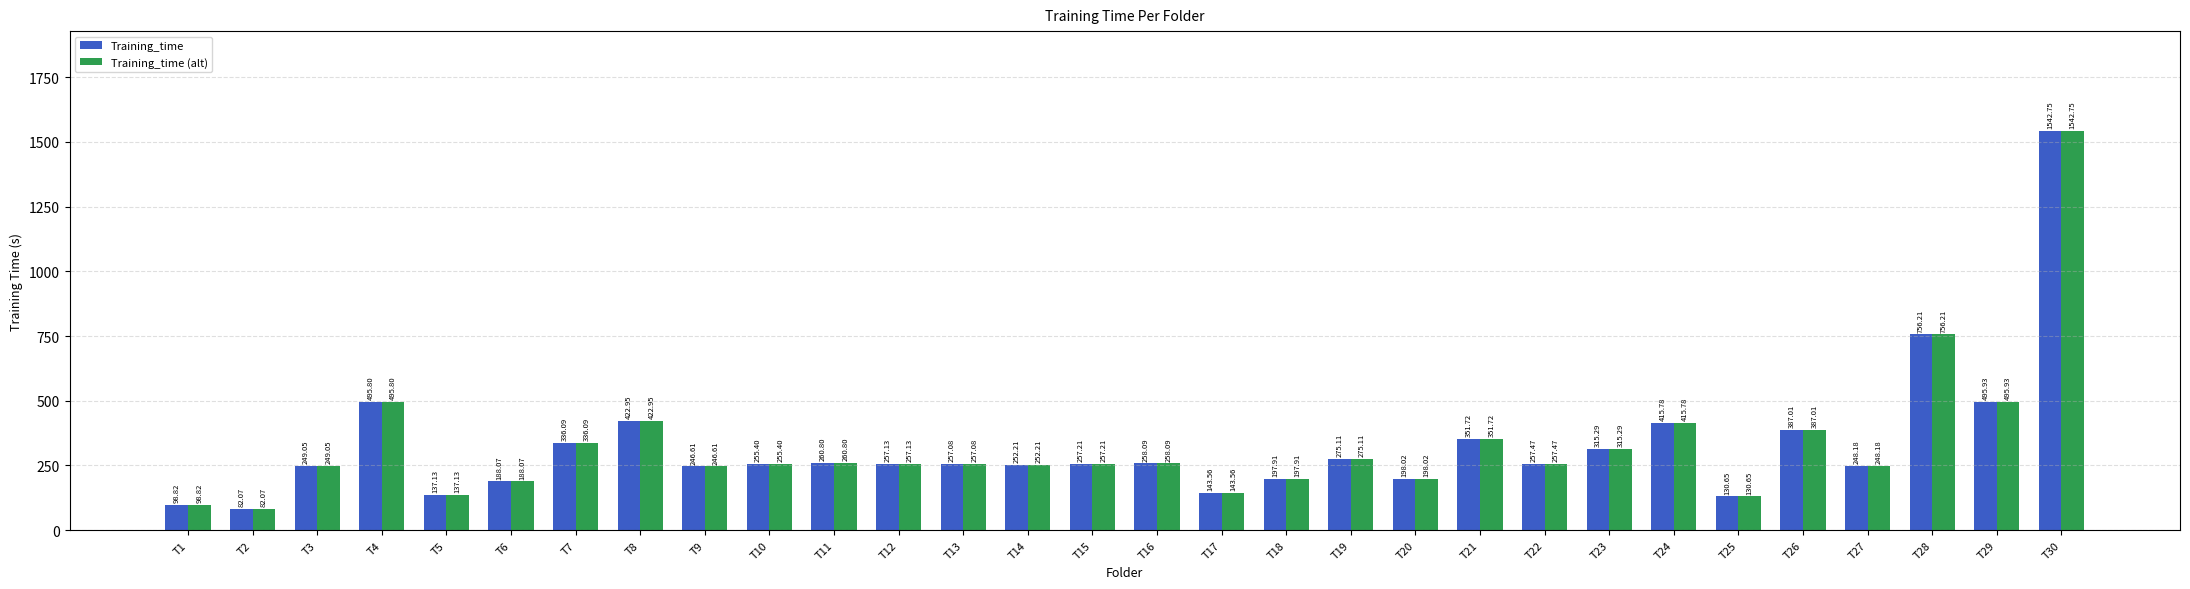

What is the sum of the Training_time (alt) values at T4 and T27?

744.0